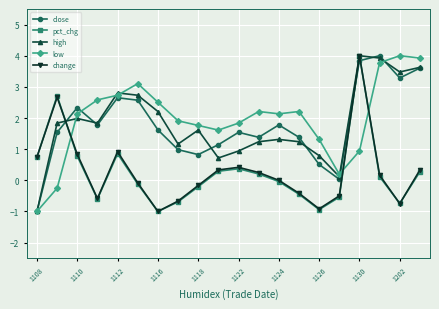

Does the chart display data point markers on the line(s)?

Yes